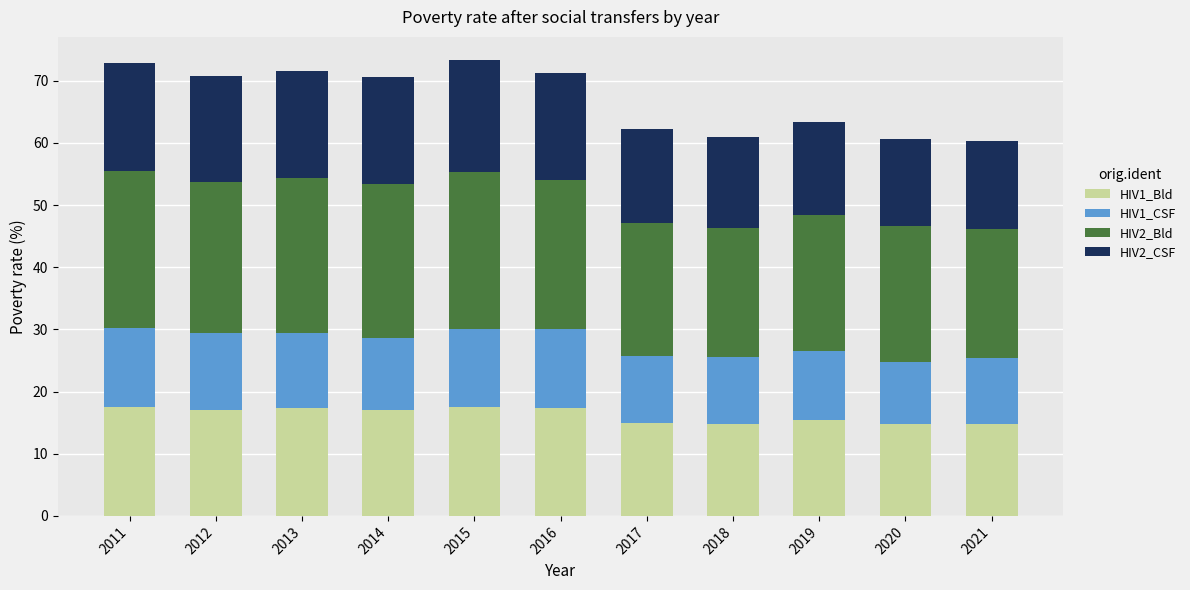

What is the lowest value of the HIV1_Bld series?

14.8